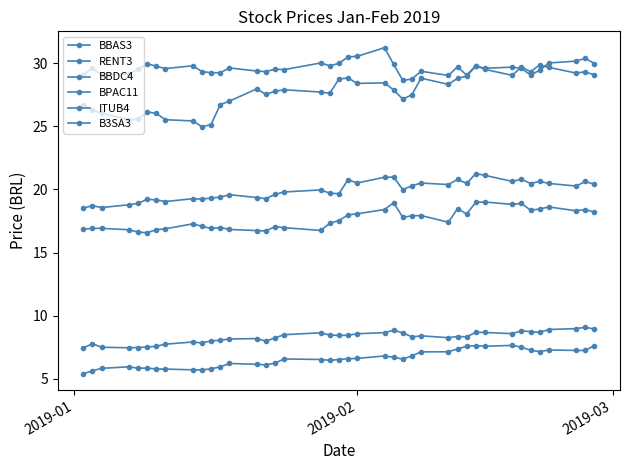

Is this an area chart (filled region under the line)?

No